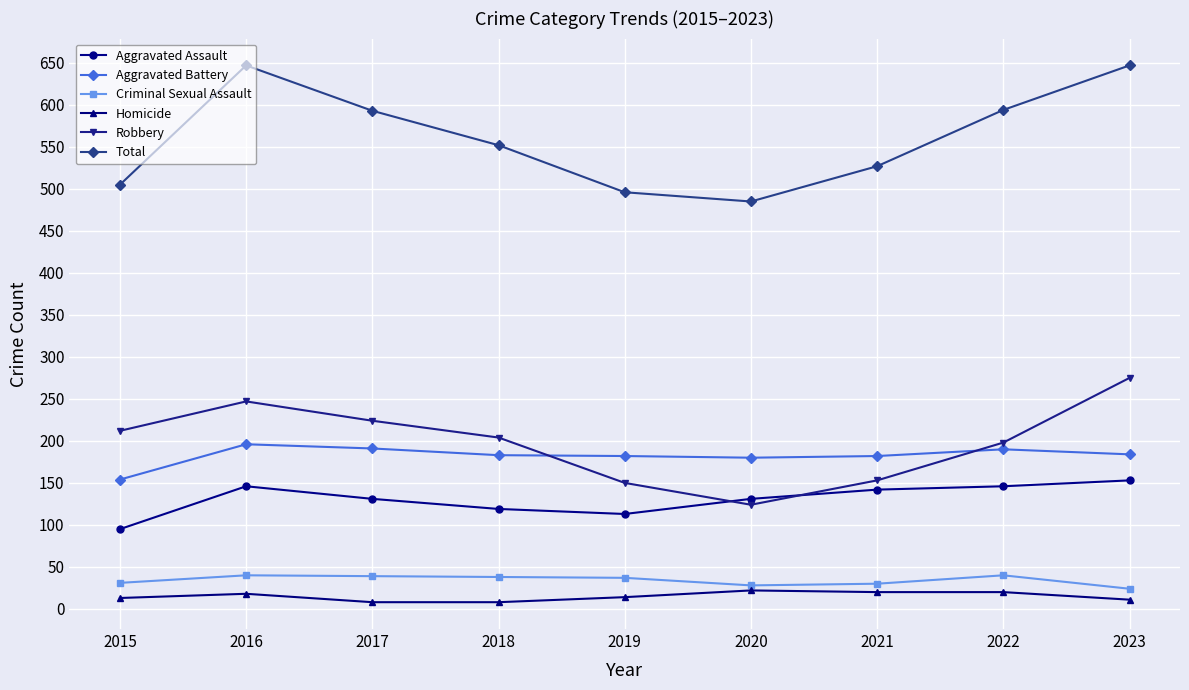

Rank the series by their maximum value, from highest to lowest.

Total, Robbery, Aggravated Battery, Aggravated Assault, Criminal Sexual Assault, Homicide